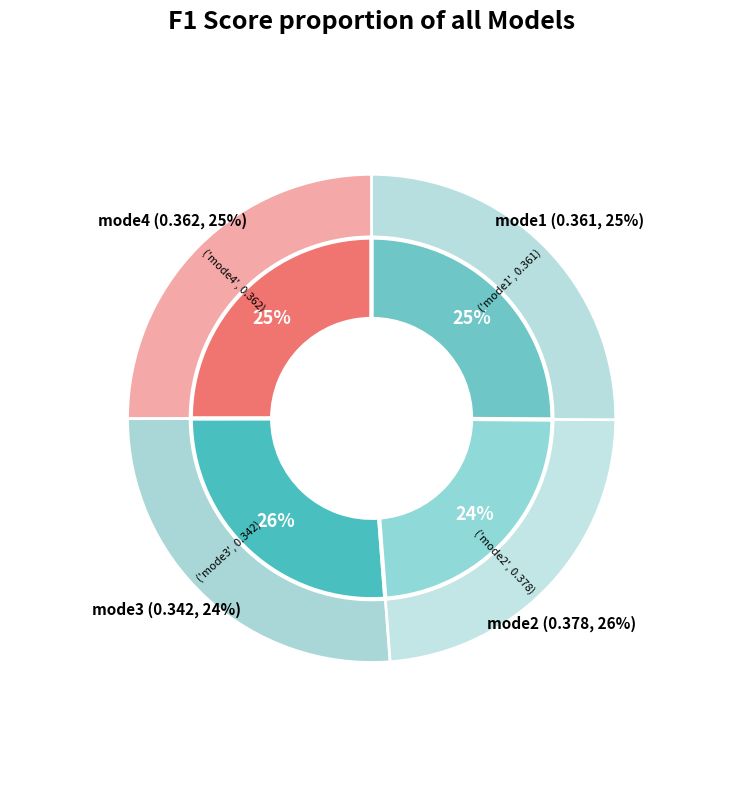

To the nearest percent, what portion does mode2 represent?

26%